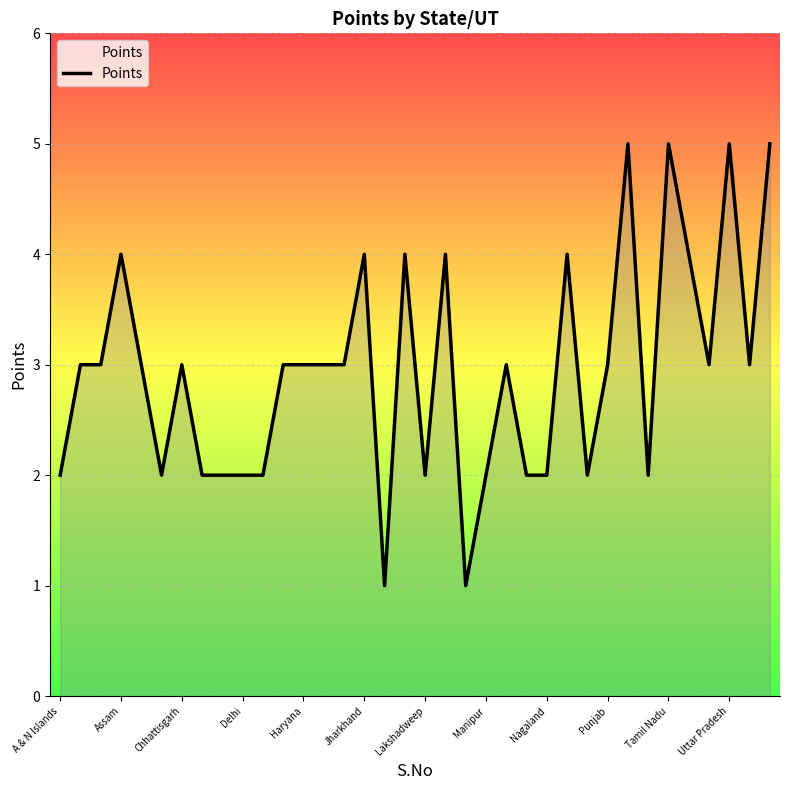

What is the difference between the maximum and minimum values?

4